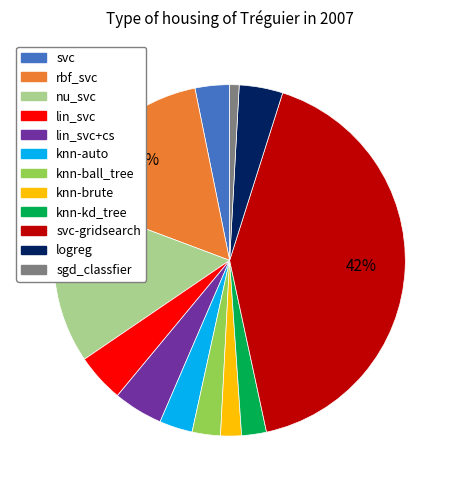

Does any single category account for the majority?

No